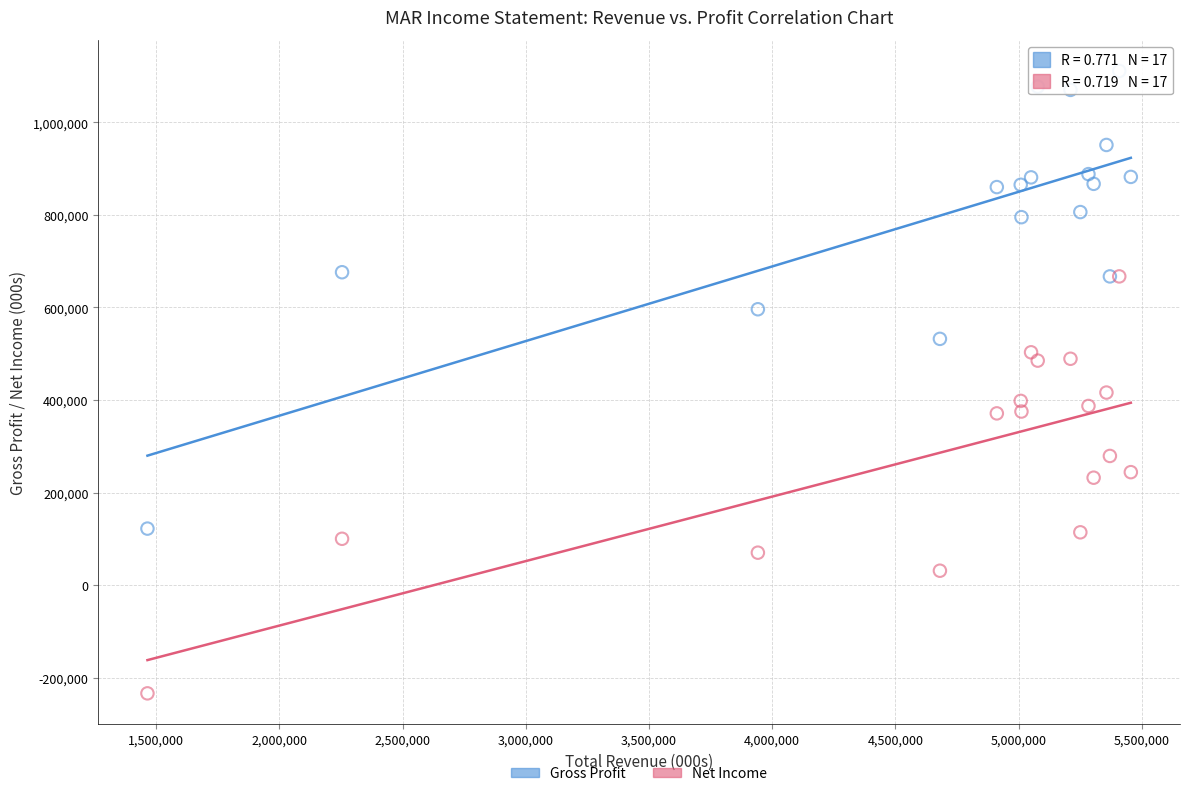

In the Gross Profit series, what Y value is closest to 616500?

596000